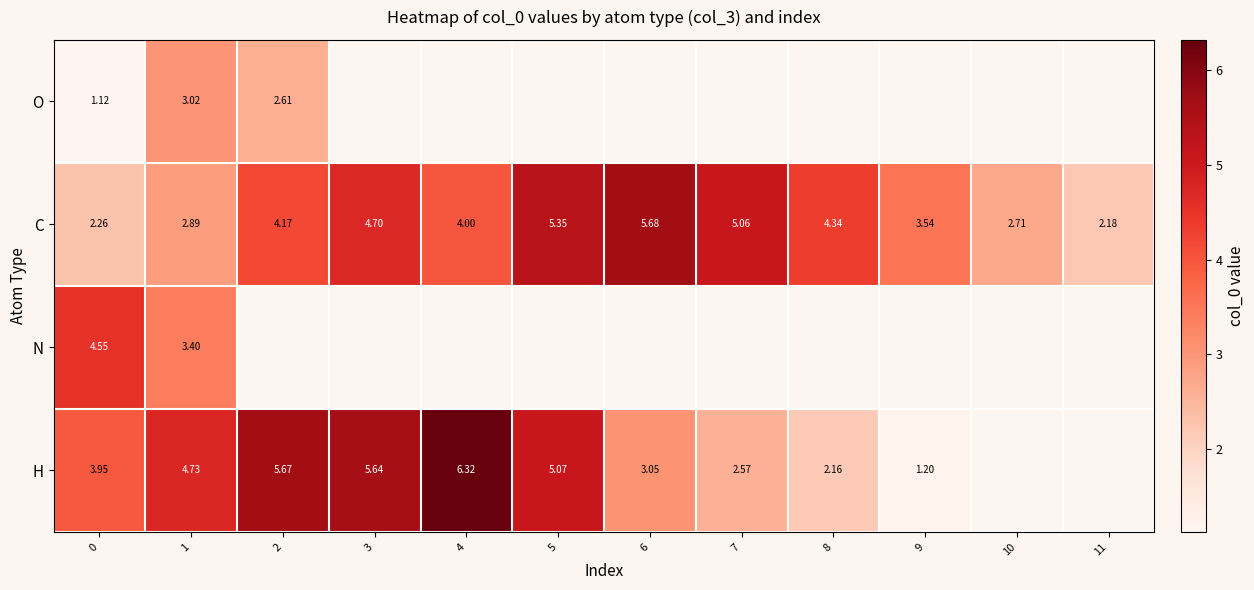

What is the average value of the C series?

3.9